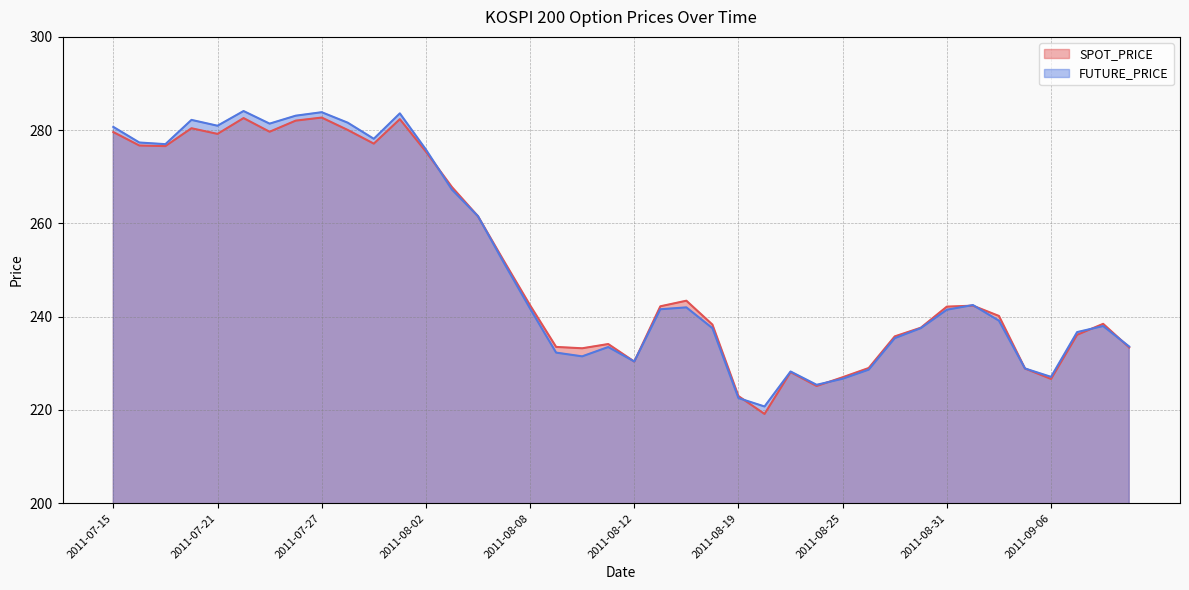

What is the sum of all SPOT_PRICE values?

10026.4